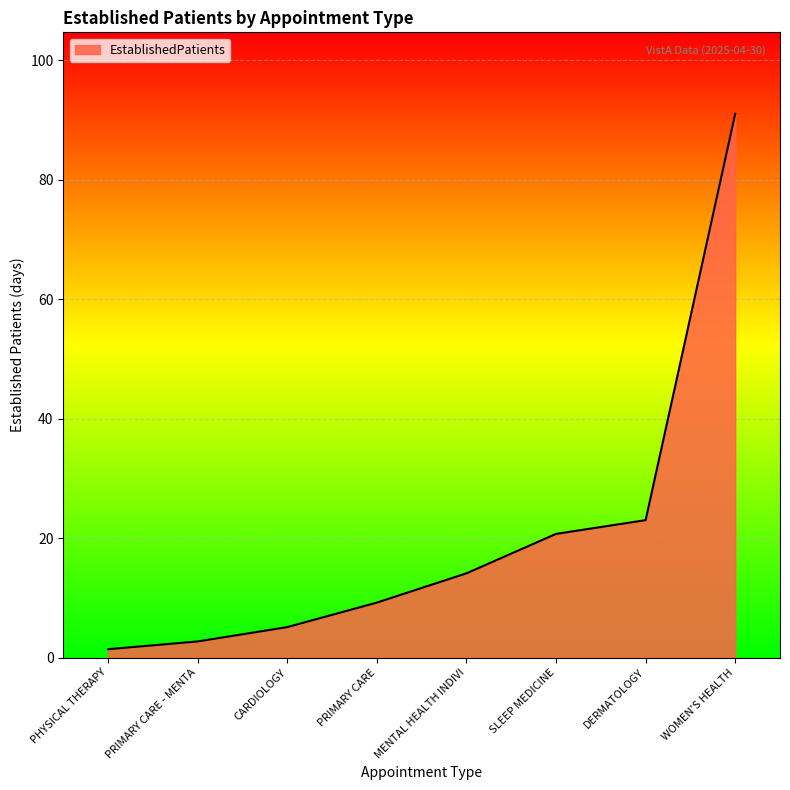

What is the sum of all values?

167.2